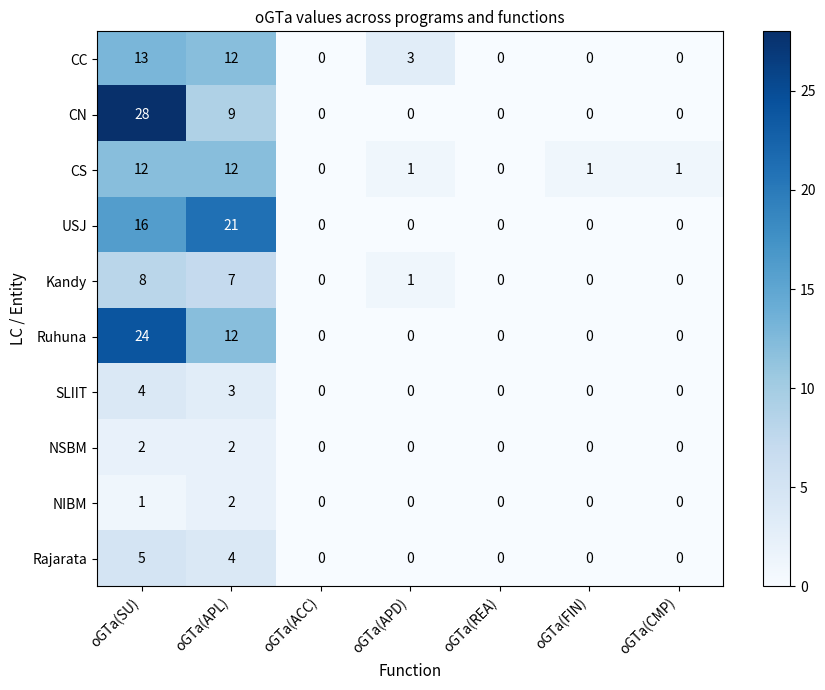

True or false: NIBM has a value of 1 at oGTa(CMP).

False